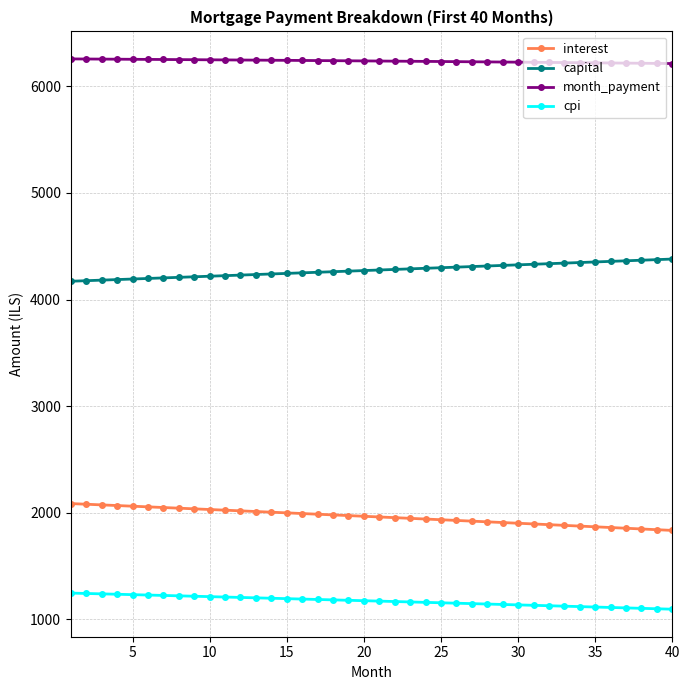

True or false: month_payment and capital intersect in this chart.

False